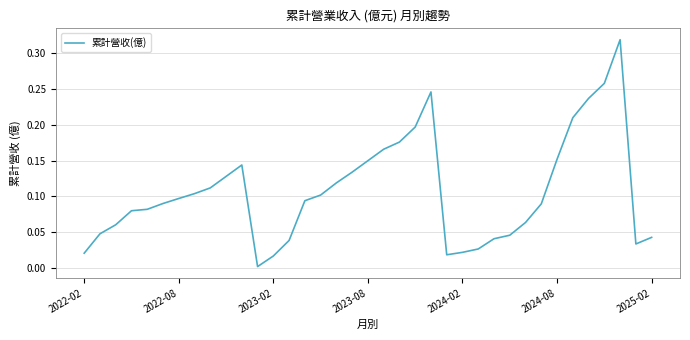

The chart shows a value of 0.2 at 2023-08. True or false?

False